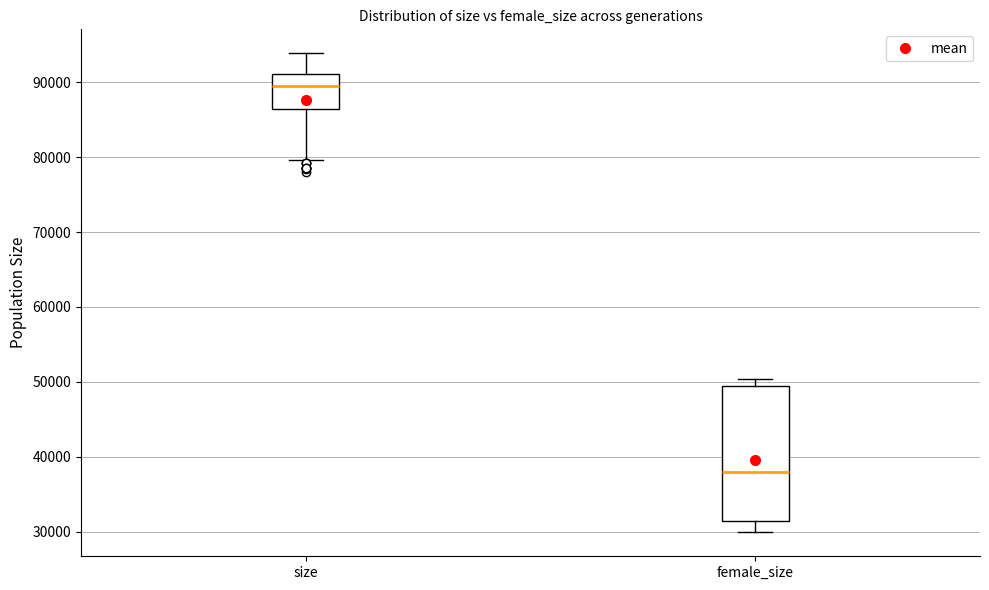

Reading left to right, transcribe this box plot: for each box, give where its median line is, the range the box spans, and where its two whiskers end, as read against the y-axis. The values are not printed on the chart, so give them approximately, as read against the axis.

size: median 89000, box 86000 to 91000, whiskers 80000 to 94000
female_size: median 38000, box 31000 to 49000, whiskers 30000 to 50000